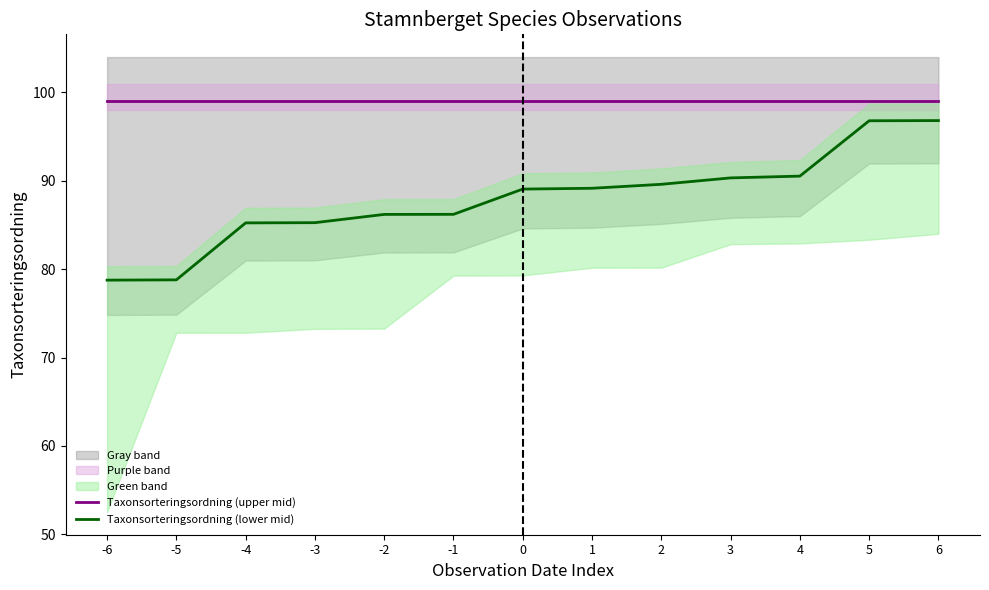

What is the smallest value displayed?

78.8